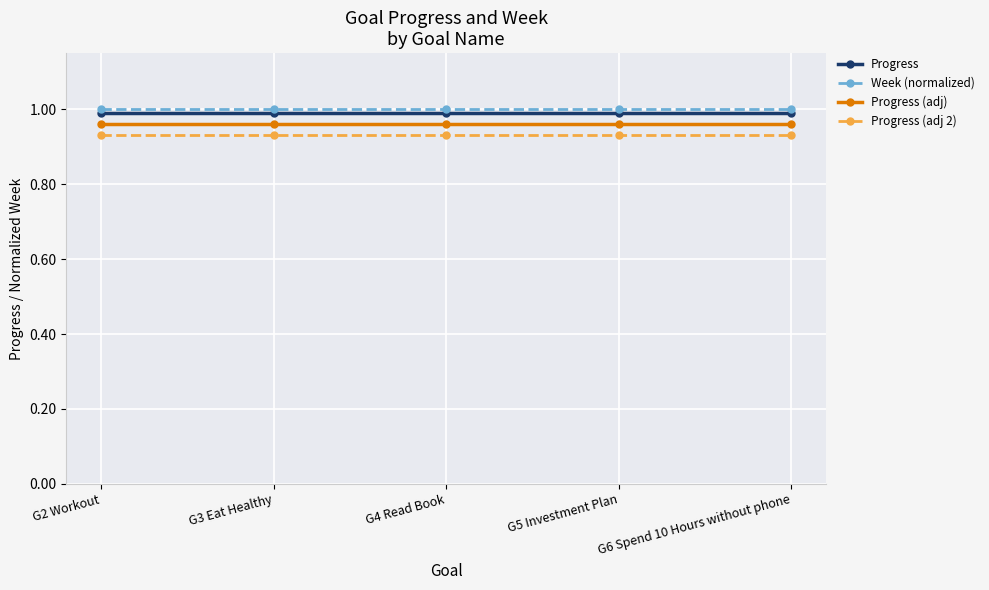

What is the sum of all Progress (adj 2) values?

4.7